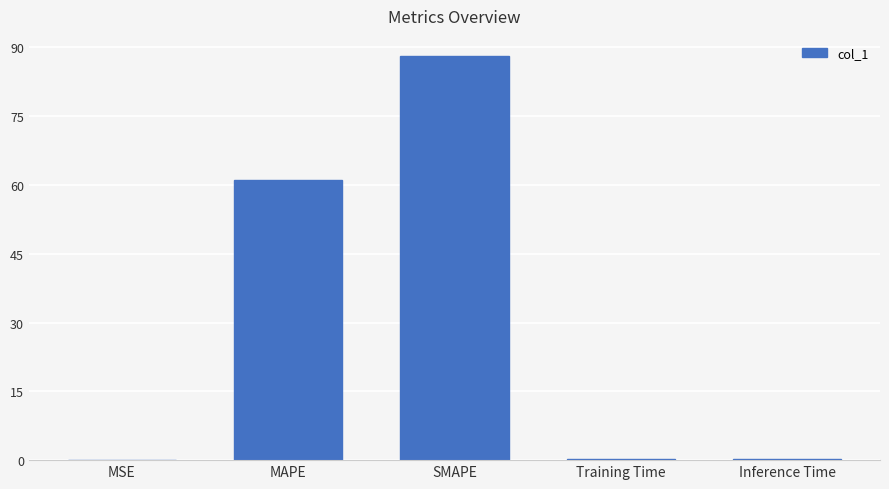

Read the value at Inference Time.

0.2